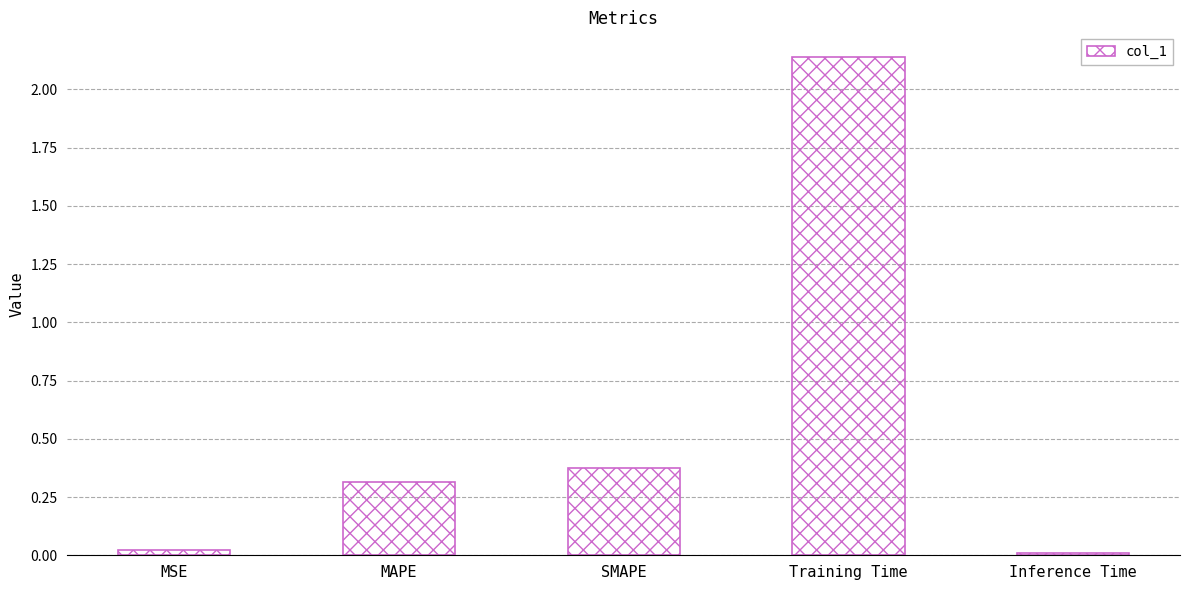

What is the sum of all values?

2.9